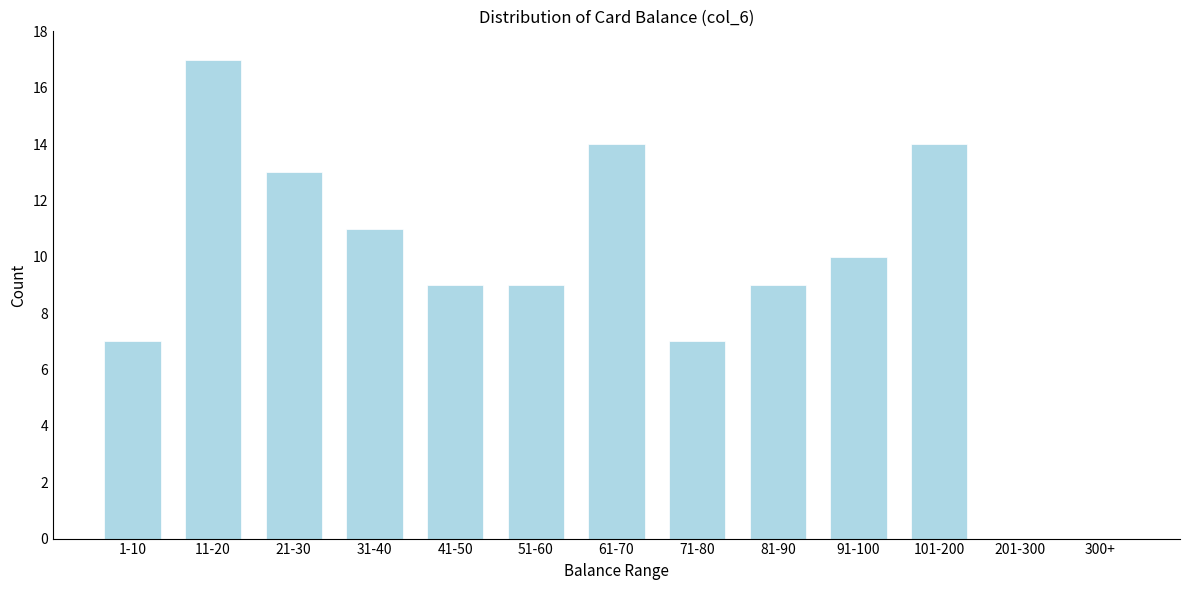

Reading right to left, what are all the values shown in this chart?

300+=0	201-300=0	101-200=14	91-100=10	81-90=9	71-80=7	61-70=14	51-60=9	41-50=9	31-40=11	21-30=13	11-20=17	1-10=7